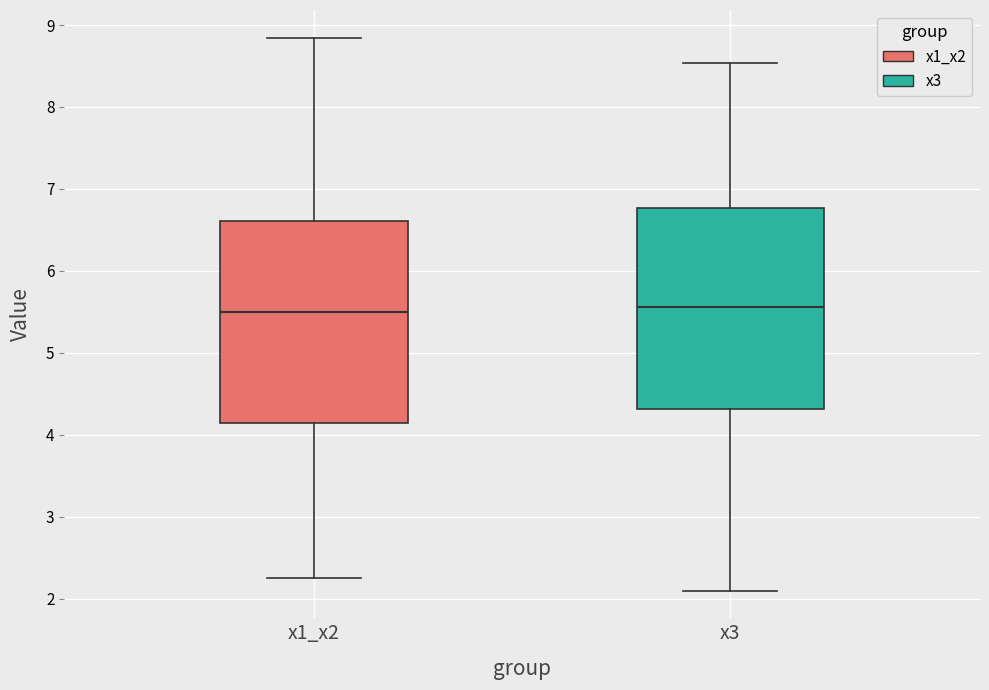

Reading left to right, read every box against the y-axis: the position of its median line, the range the box covers, and the ends of its whiskers. The values are not printed on the chart, so give them approximately, as read against the axis.

x1_x2: median 5.5, box 4.1 to 6.6, whiskers 2.3 to 8.8
x3: median 5.6, box 4.3 to 6.8, whiskers 2.1 to 8.5